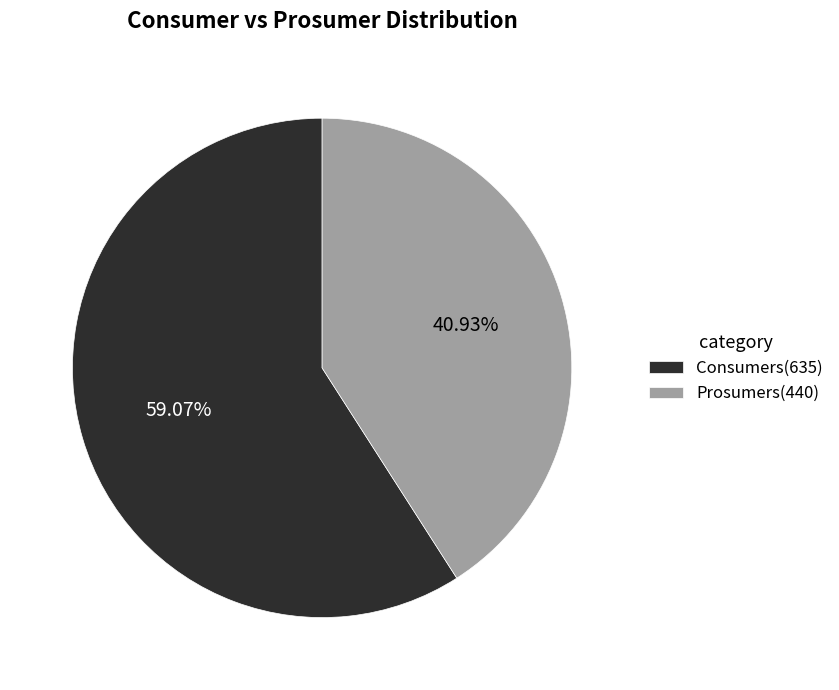

What is the largest slice in the pie chart?

Consumers